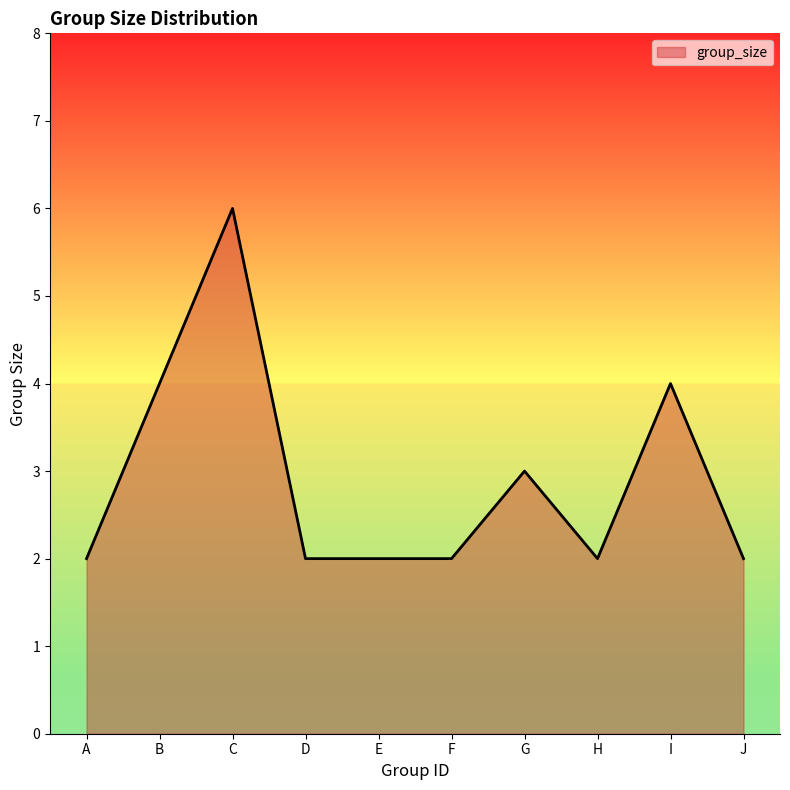

What is the approximate value at B?

4